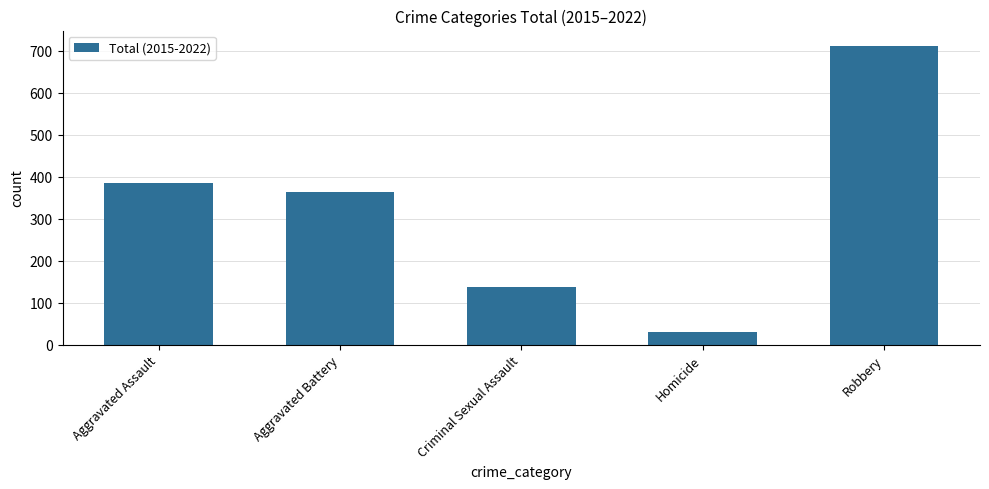

What value does the data have at Criminal Sexual Assault, to the nearest 100?

100